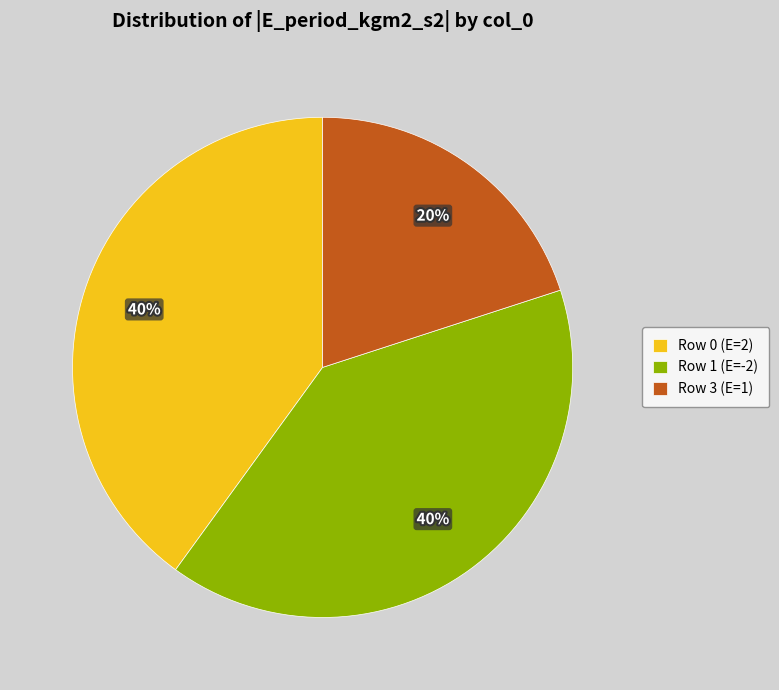

Which slice is the smallest?

Row 3 (E=1)